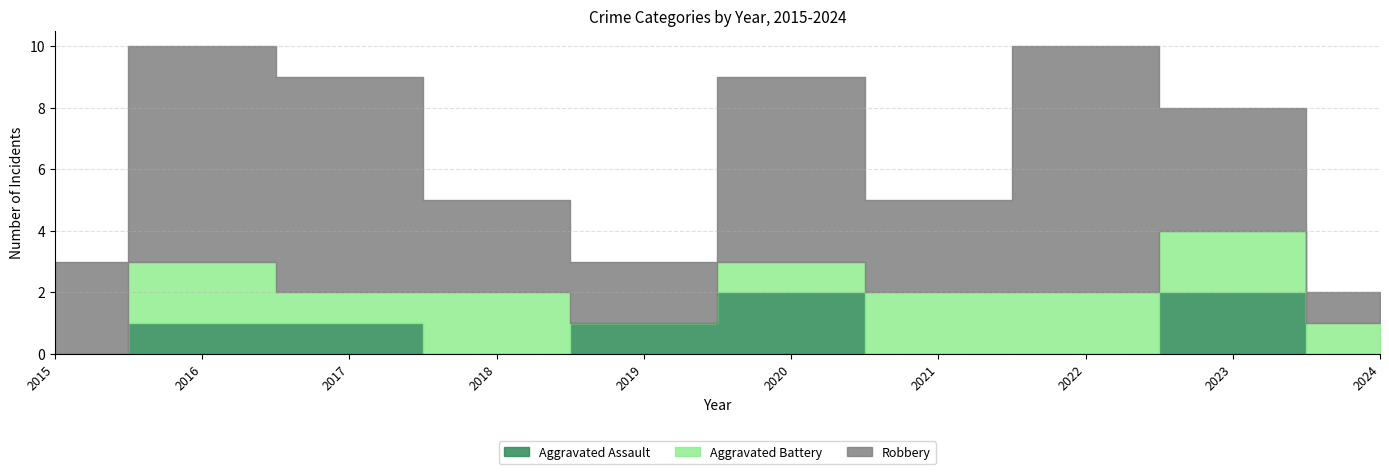

At 2023, list the series in order from largest to smallest.

Robbery, Aggravated Assault, Aggravated Battery